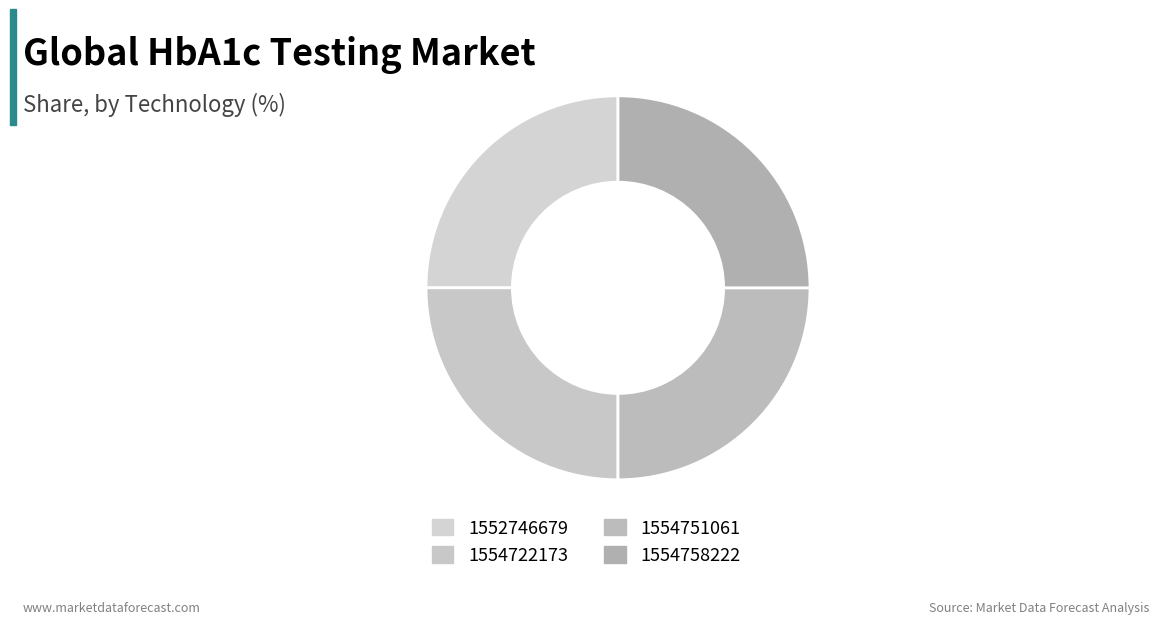

Approximately how many times larger is the value at 1554722173 compared to 1554751061?

1.0